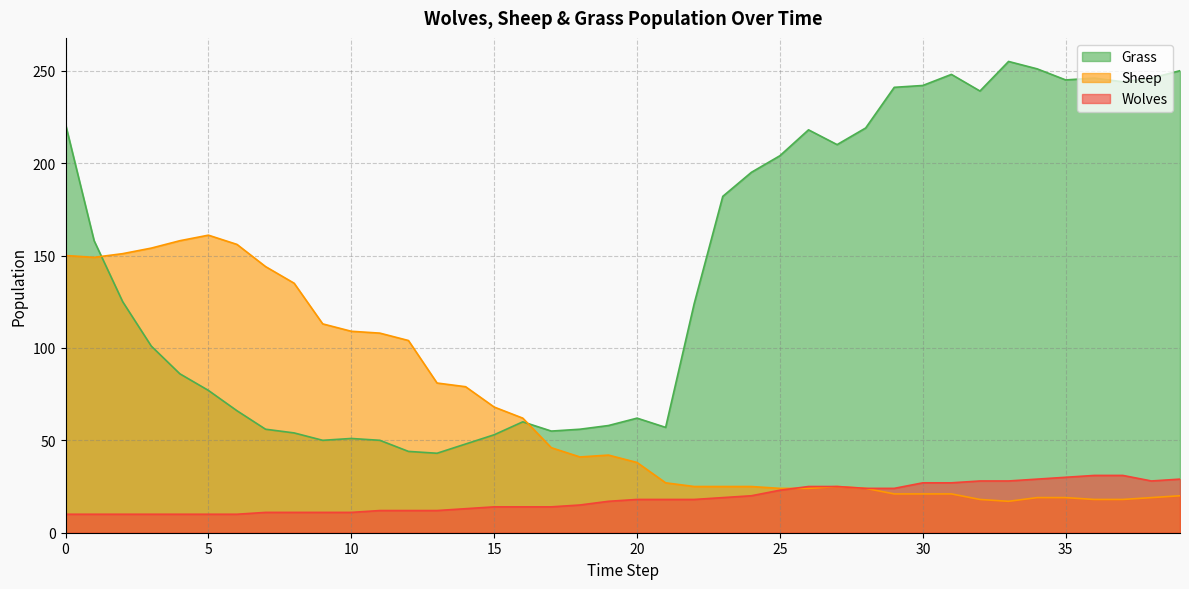

Reading right to left, transcribe all the data shown in this chart.

Grass: 250	246	244	246	245	251	255	239	248	242	241	219	210	218	204	195	182	124	57	62	58	56	55	60	53	48	43	44	50	51	50	54	56	66	77	86	101	125	158	221
Sheep: 20	19	18	18	19	19	17	18	21	21	21	24	25	24	24	25	25	25	27	38	42	41	46	62	68	79	81	104	108	109	113	135	144	156	161	158	154	151	149	150
Wolves: 29	28	31	31	30	29	28	28	27	27	24	24	25	25	23	20	19	18	18	18	17	15	14	14	14	13	12	12	12	11	11	11	11	10	10	10	10	10	10	10